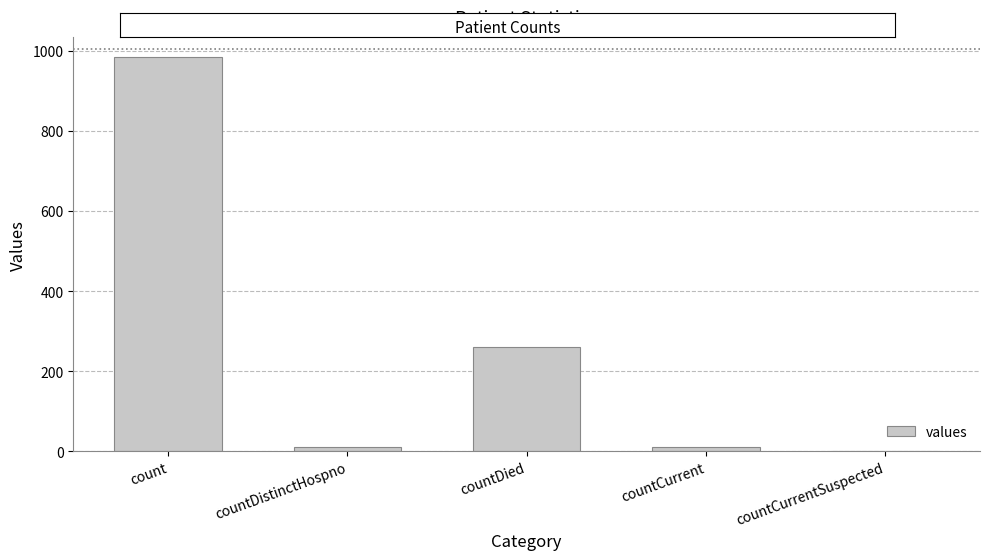

What is the change in value from countDied to countCurrent?

-250